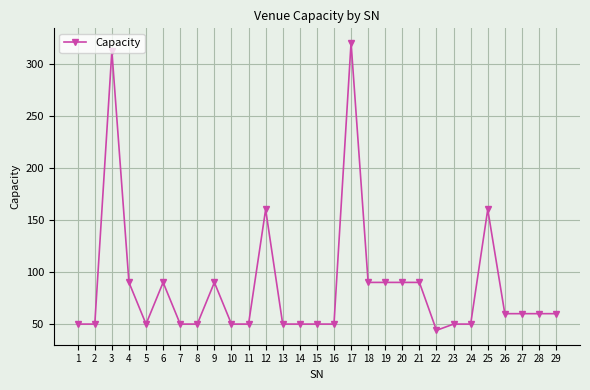

How many categories are shown in the chart?

29